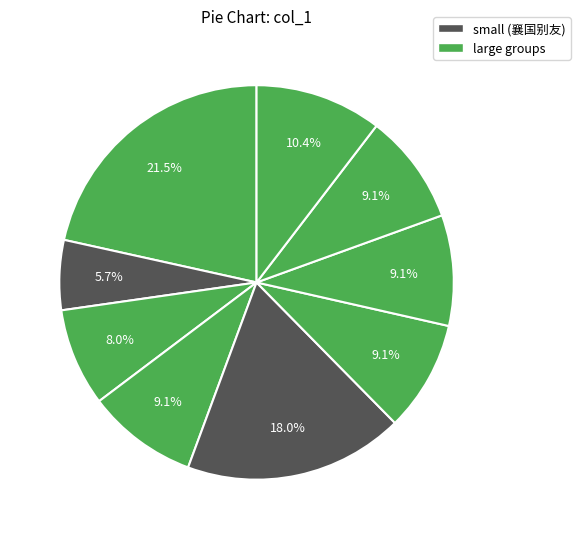

How many slices are in this pie chart?

9